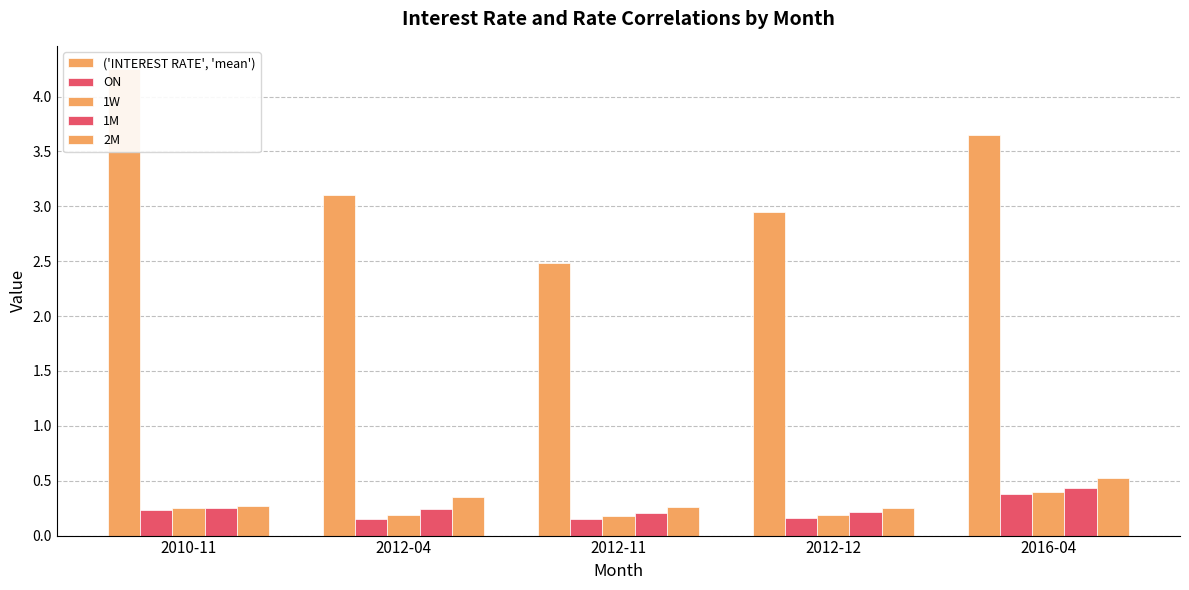

Between 2010-11 and 2016-04, which series saw the biggest shift?

('INTEREST RATE', 'mean')